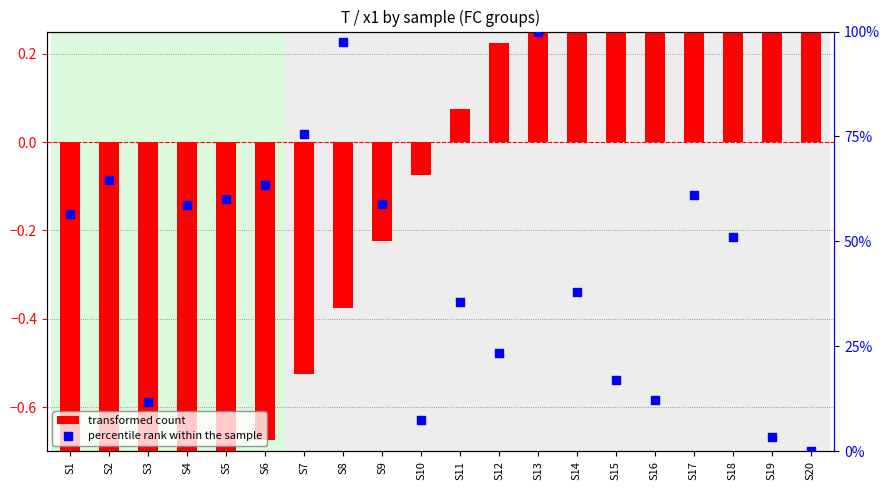

Which series has the largest total across all categories?

percentile rank within the sample